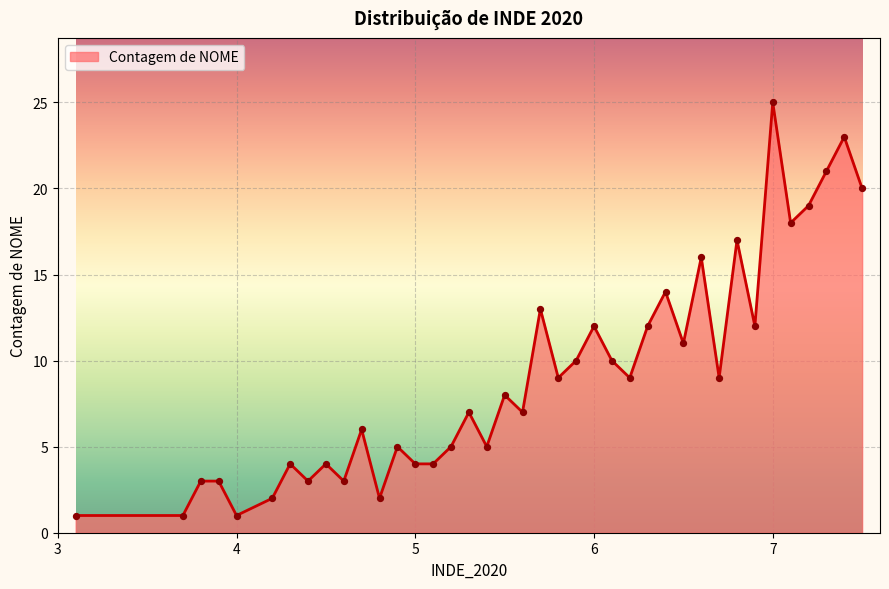

What is the greatest value displayed?

25